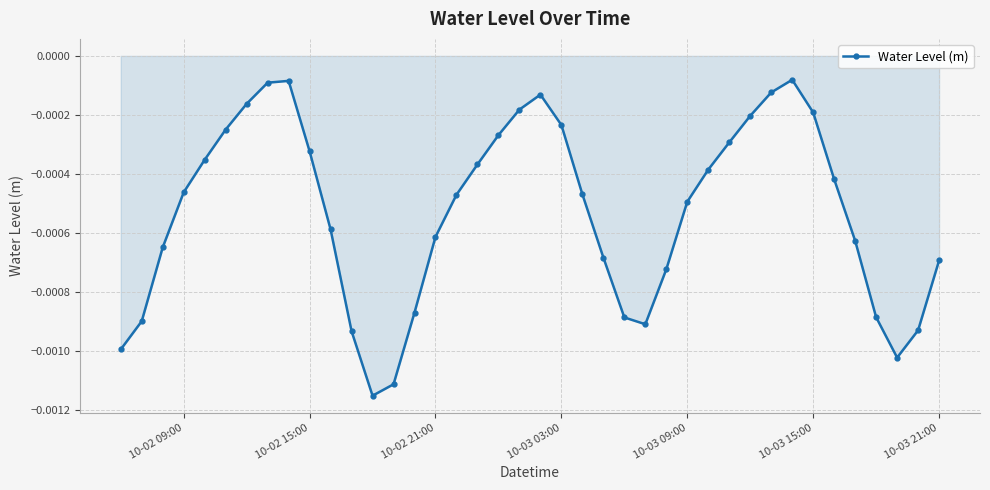

How many points are lower than both their immediate neighbors (excluding endpoints)?

3